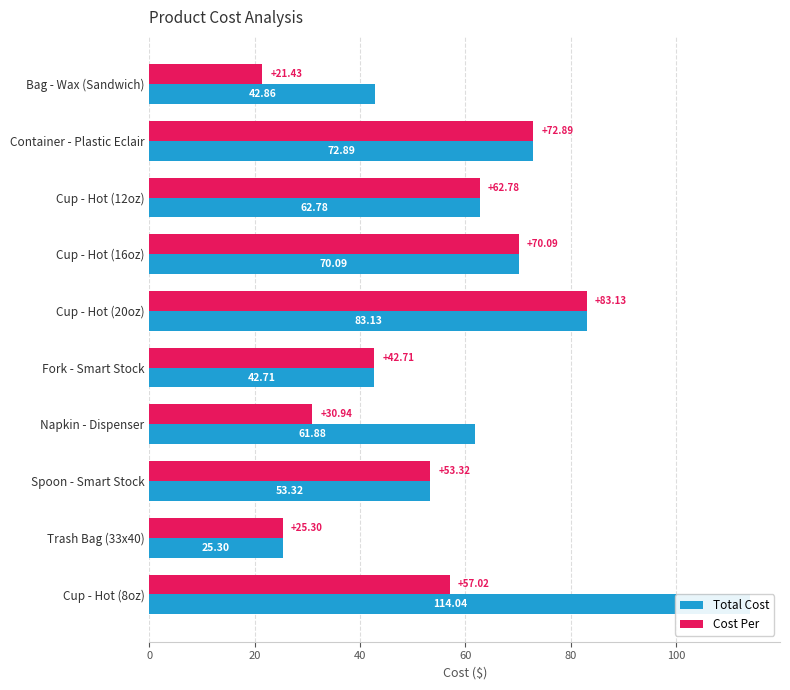

How many bars are there in each group?

2